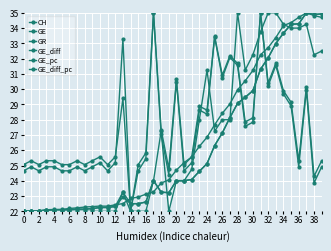

What is the value of the CH point at the 18th from the left?

23.3